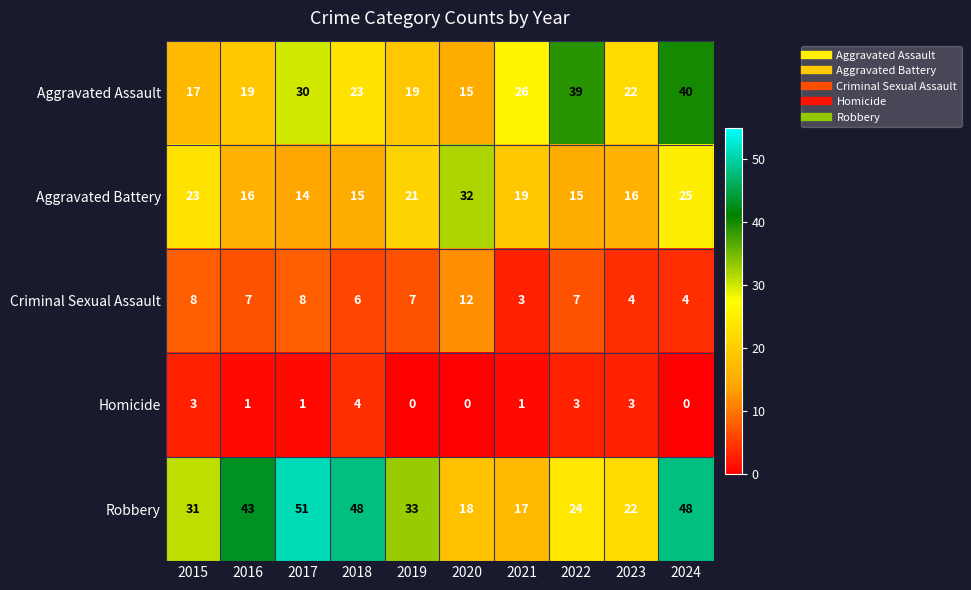

How many distinct data groups are displayed?

5